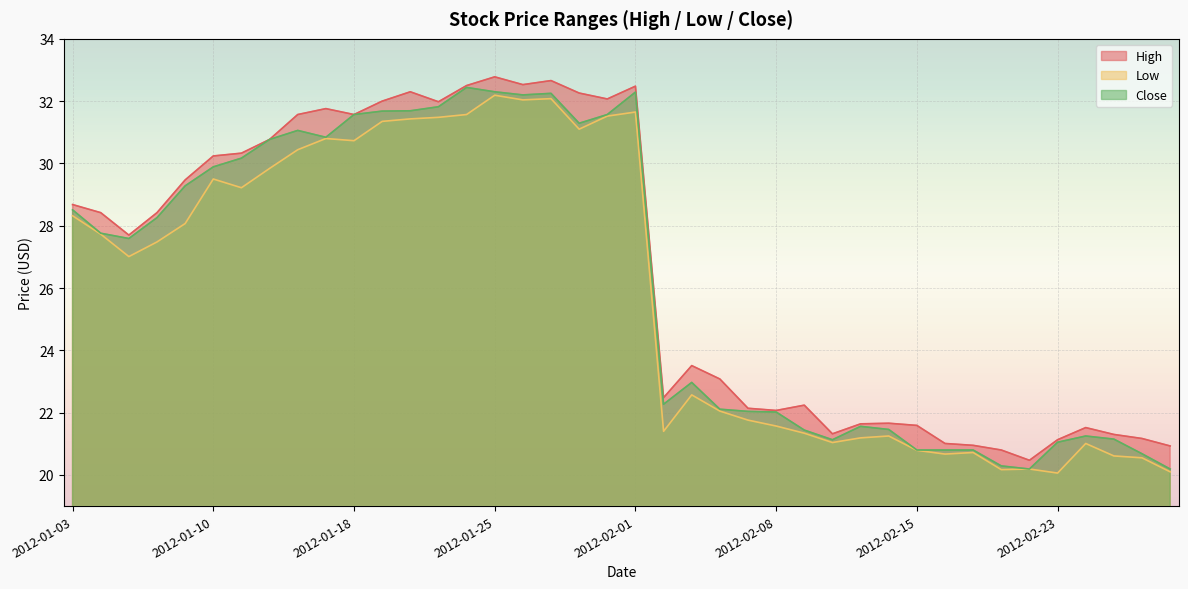

What are all the series names shown in the legend?

High, Low, Close